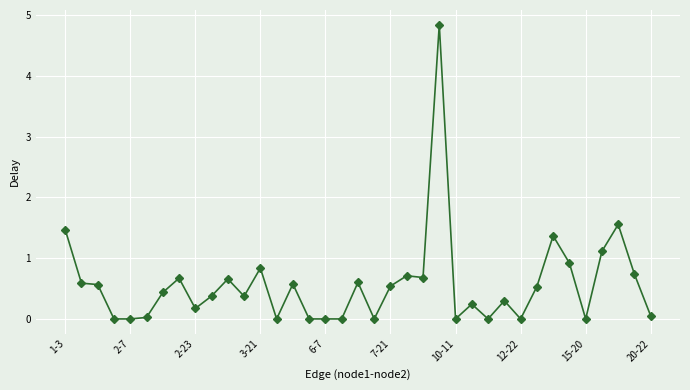

True or false: there are more than 0 points higher than both neighbors.

True